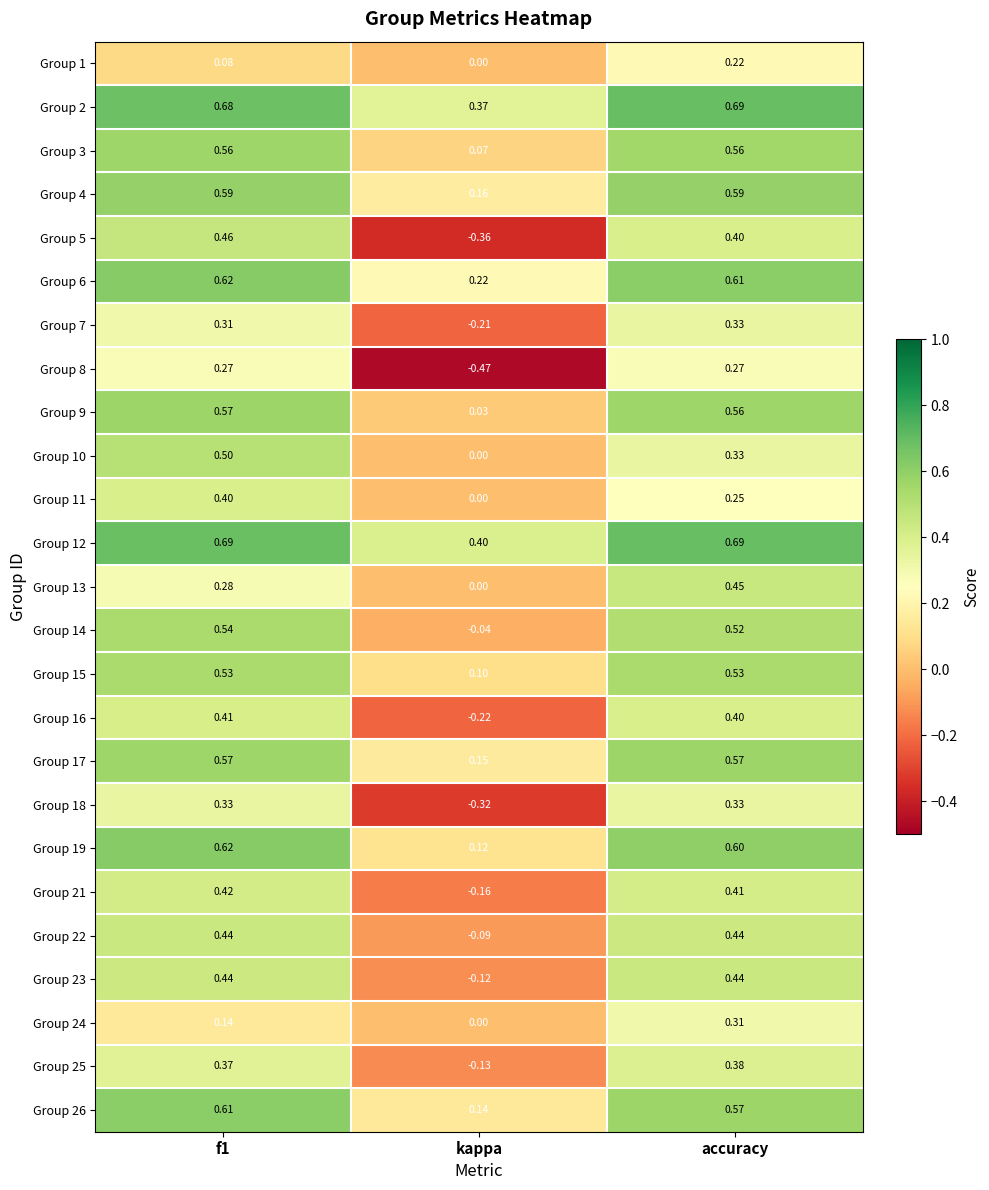

At which label is Group 26 closest to 0?

kappa